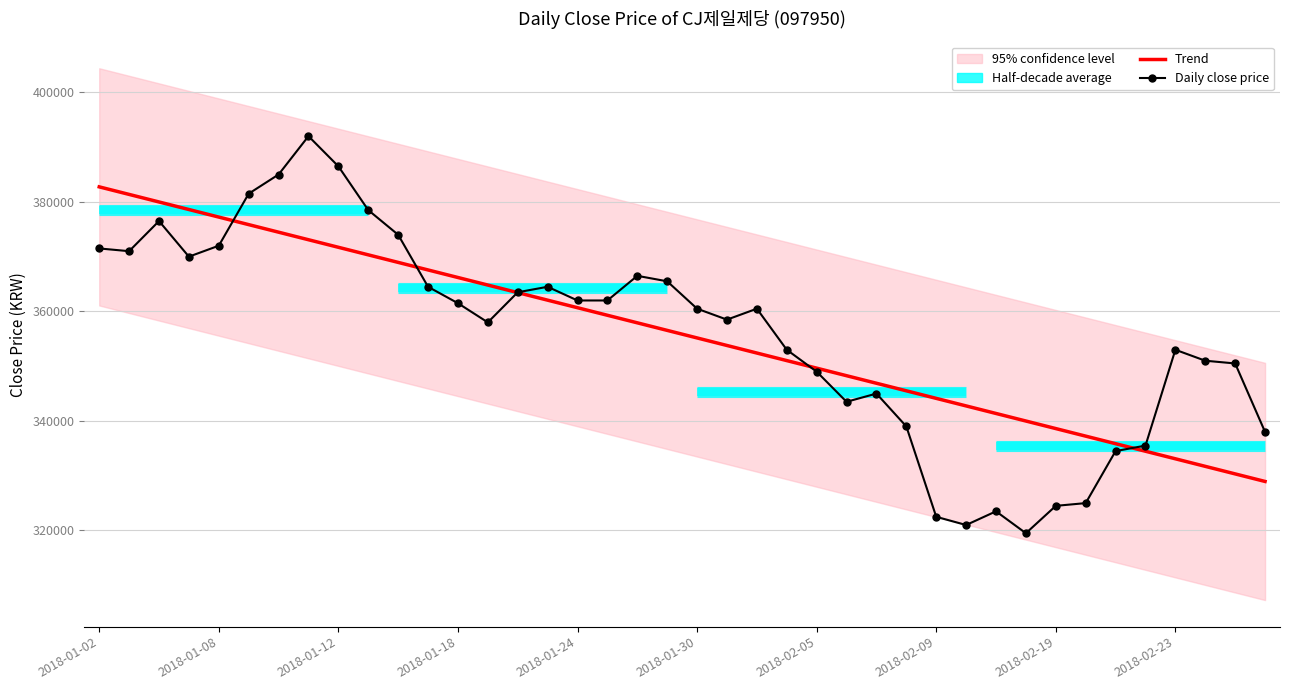

What position from the left is 11?

12